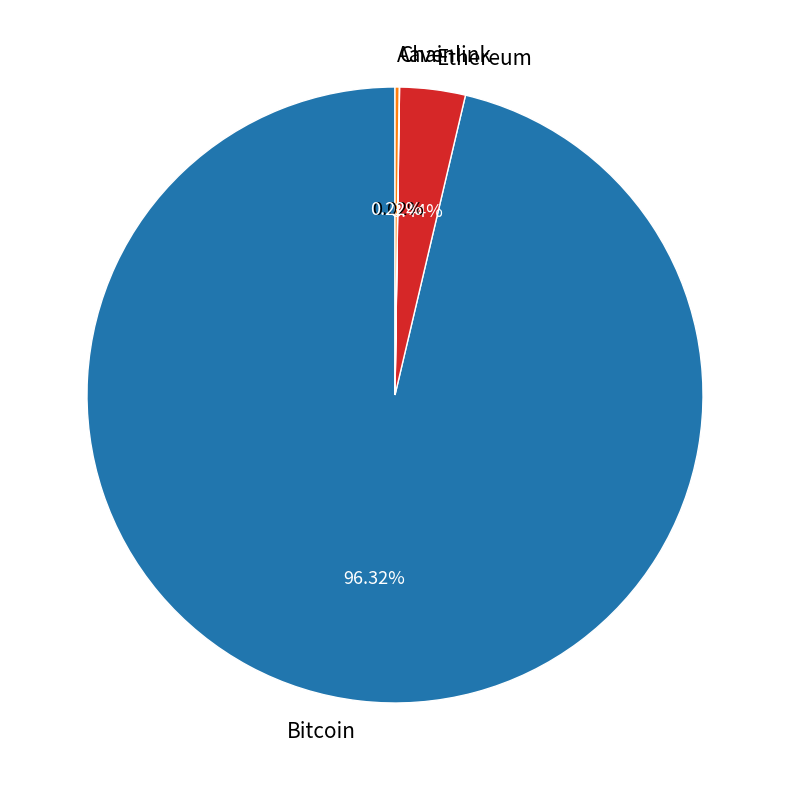

Which slice represents more than half of the pie?

Bitcoin